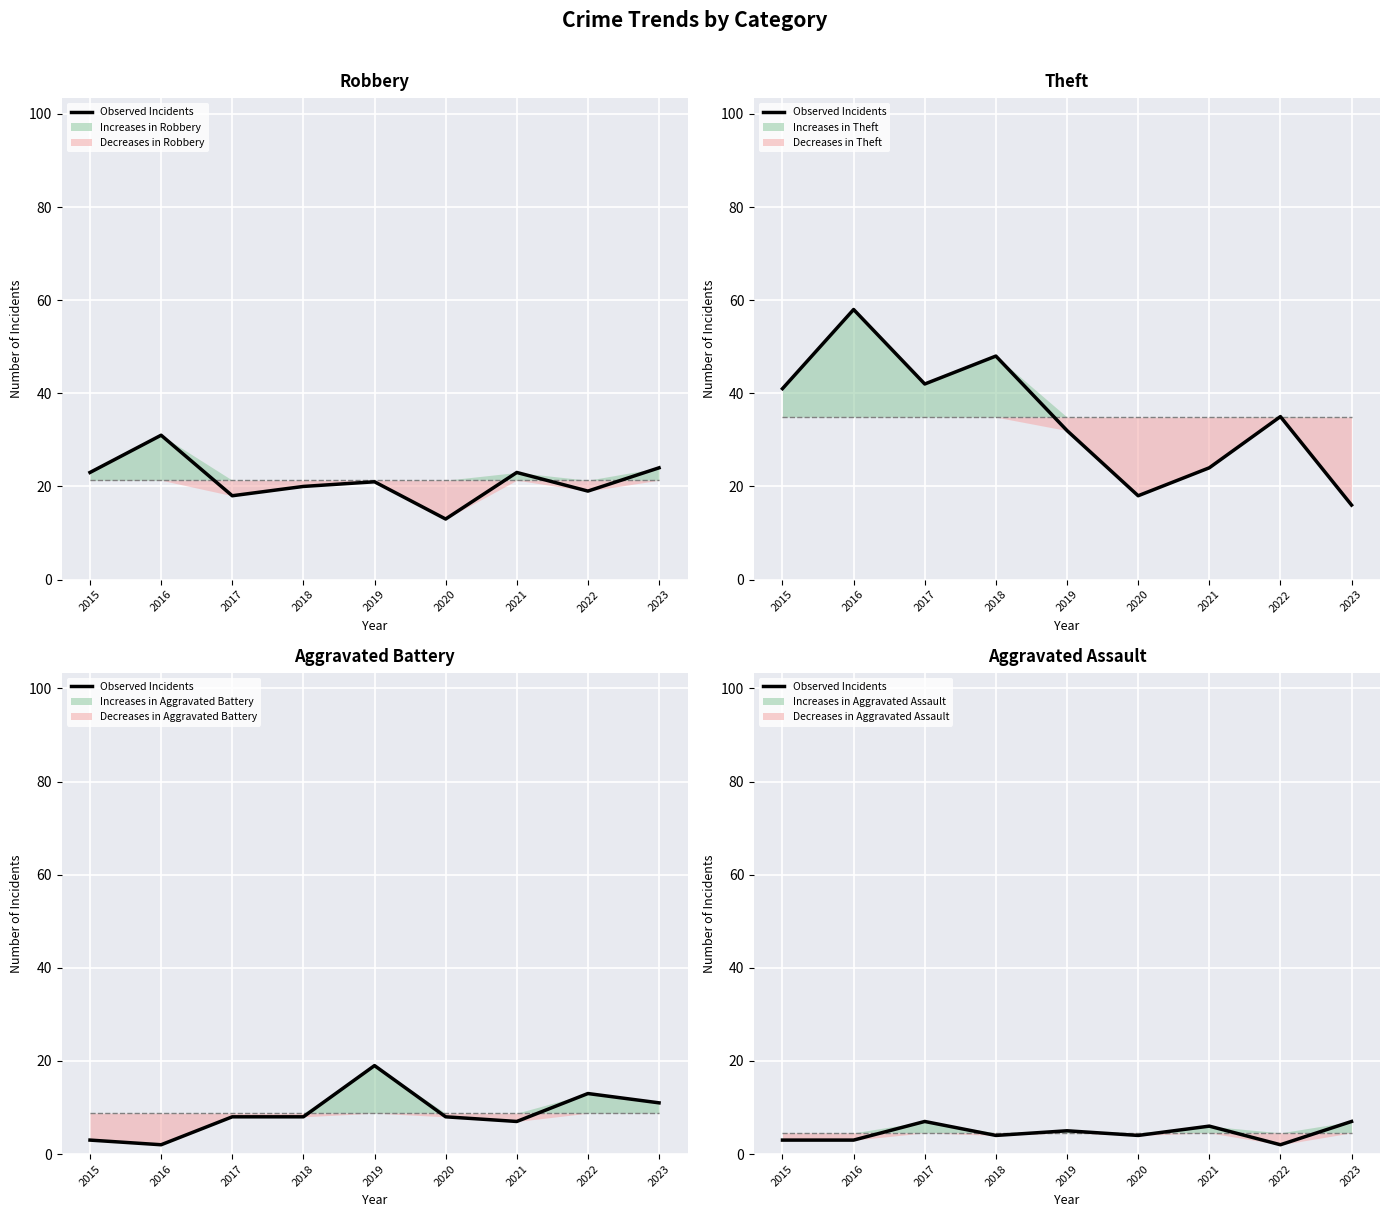

What is the sum of the values at 2023 and 2022?

9